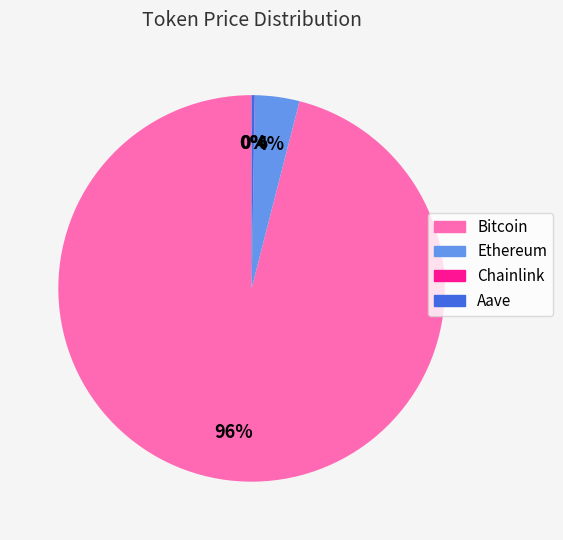

Which category has the biggest portion of the pie?

Bitcoin